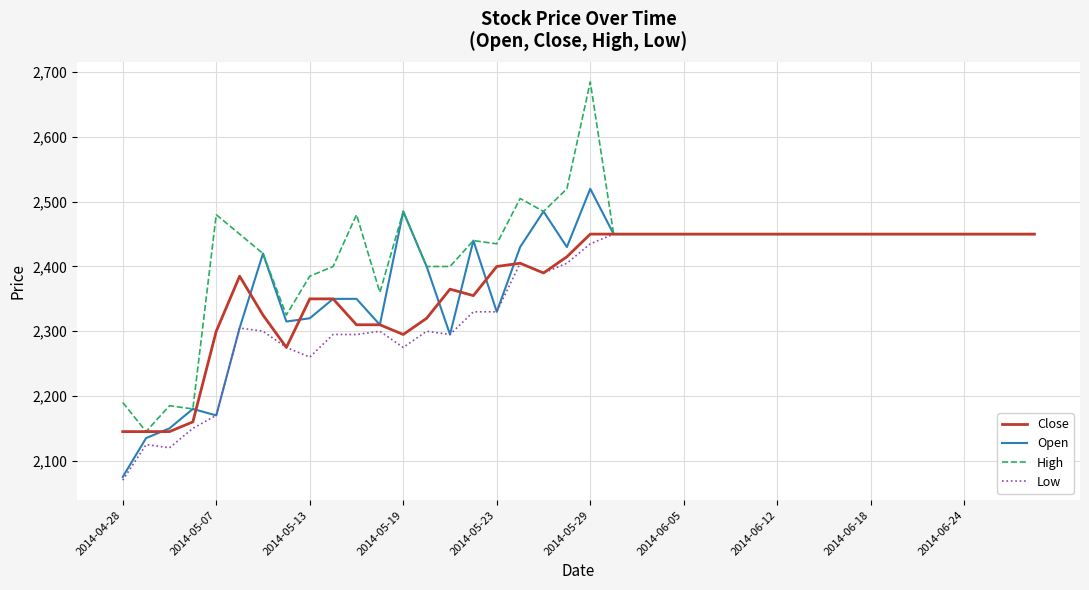

What is the smallest value displayed?

2070